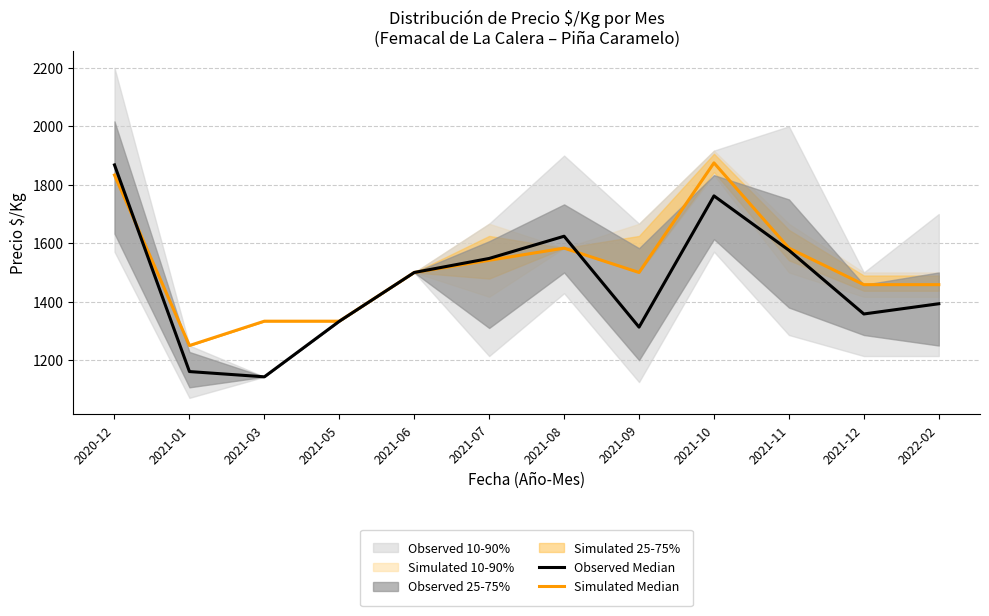

What is the value of the Simulated Median point at the 10th from the left?

1583.3